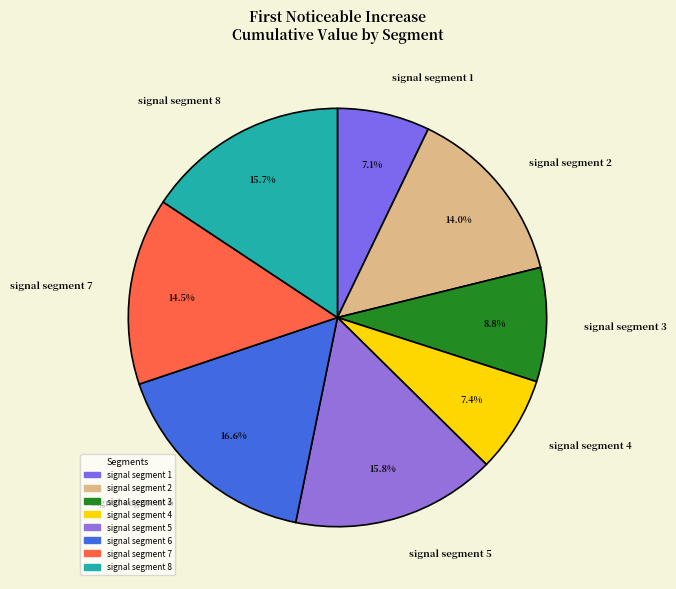

Is there a majority slice in this chart?

No